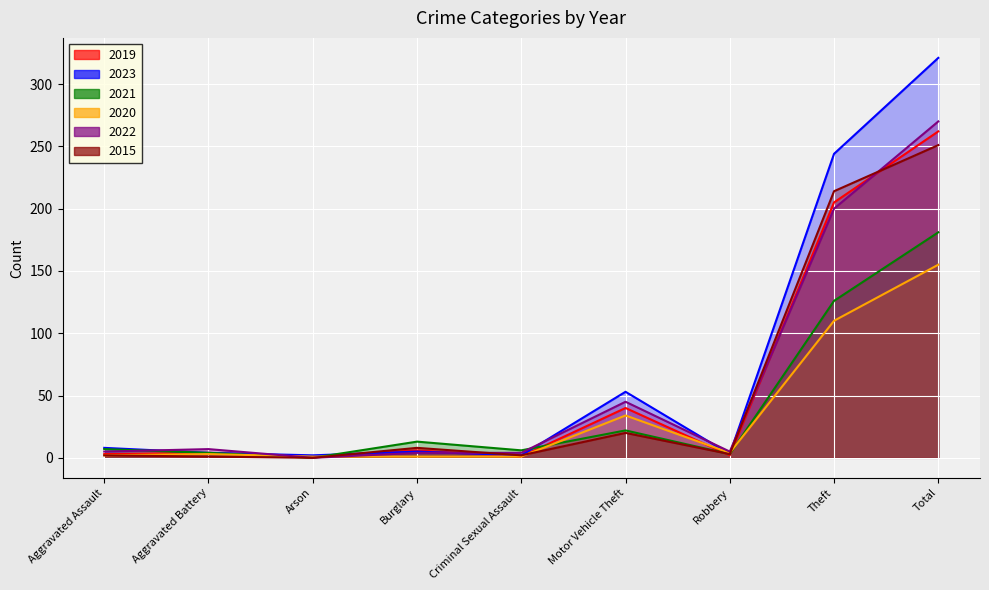

Reading left to right, extract all data points from this chart.

2019: 3	4	1	6	1	40	2	205	262
2023: 8	4	2	5	2	53	3	244	321
2021: 7	4	0	13	6	22	3	126	181
2020: 2	3	1	1	1	34	4	110	155
2022: 5	7	0	4	4	45	5	200	270
2015: 2	1	0	8	2	20	3	214	251